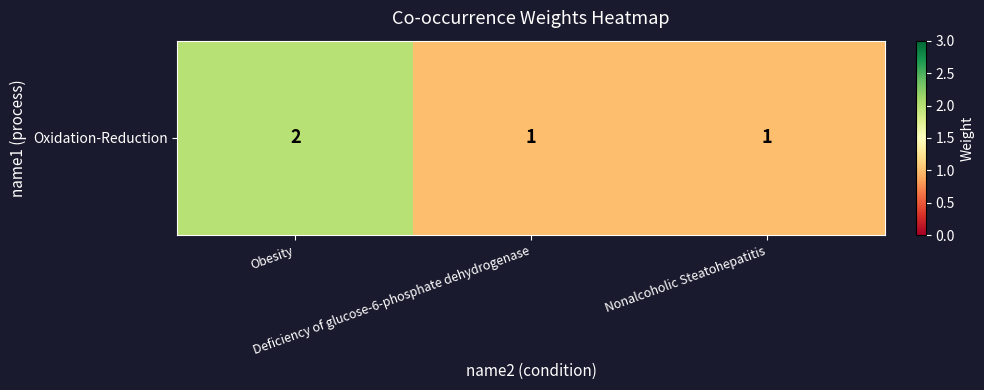

Reading left to right, transcribe all the data shown in this chart.

Obesity=2	Deficiency of glucose-6-phosphate dehydrogenase=1	Nonalcoholic Steatohepatitis=1